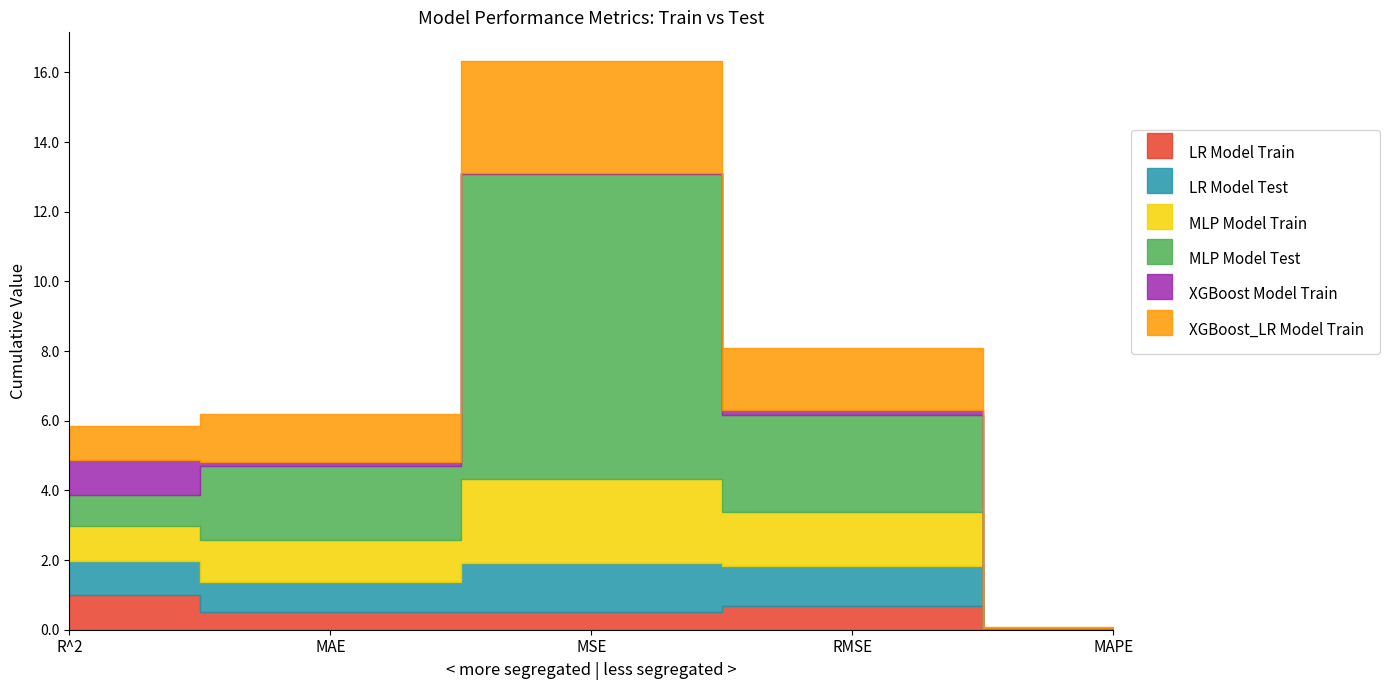

The XGBoost_LR Model Train series shows 5.7 at MSE. True or false?

False